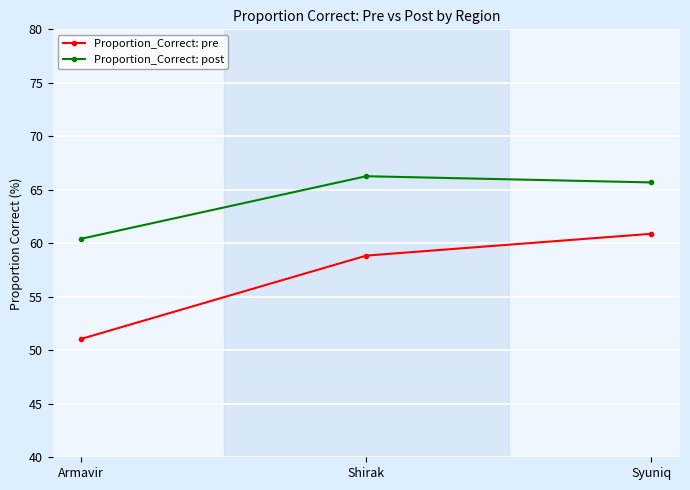

Between Shirak and Syuniq, which series saw the biggest shift?

Proportion_Correct: pre